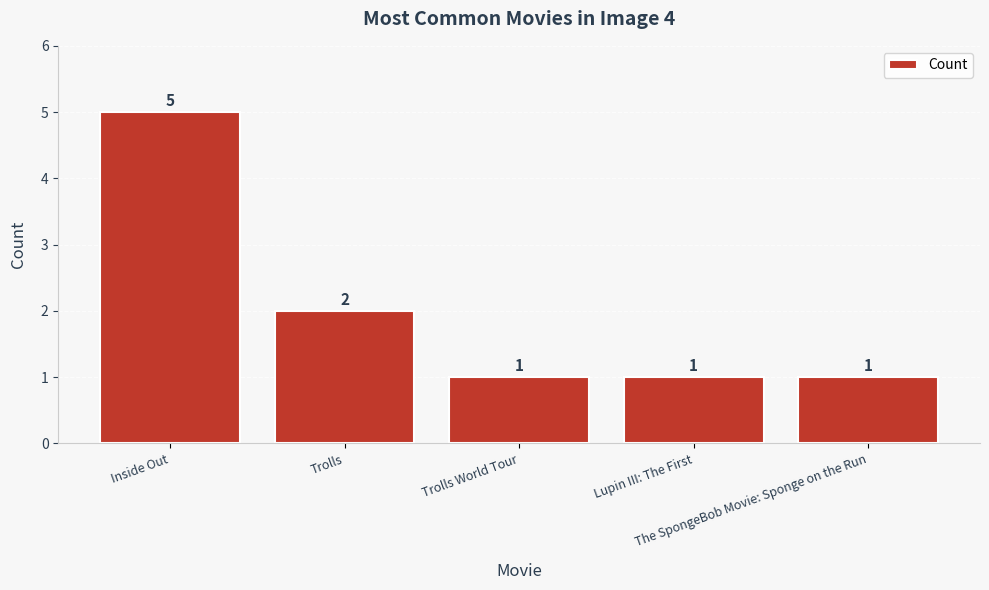

What is the maximum value shown in the chart?

5